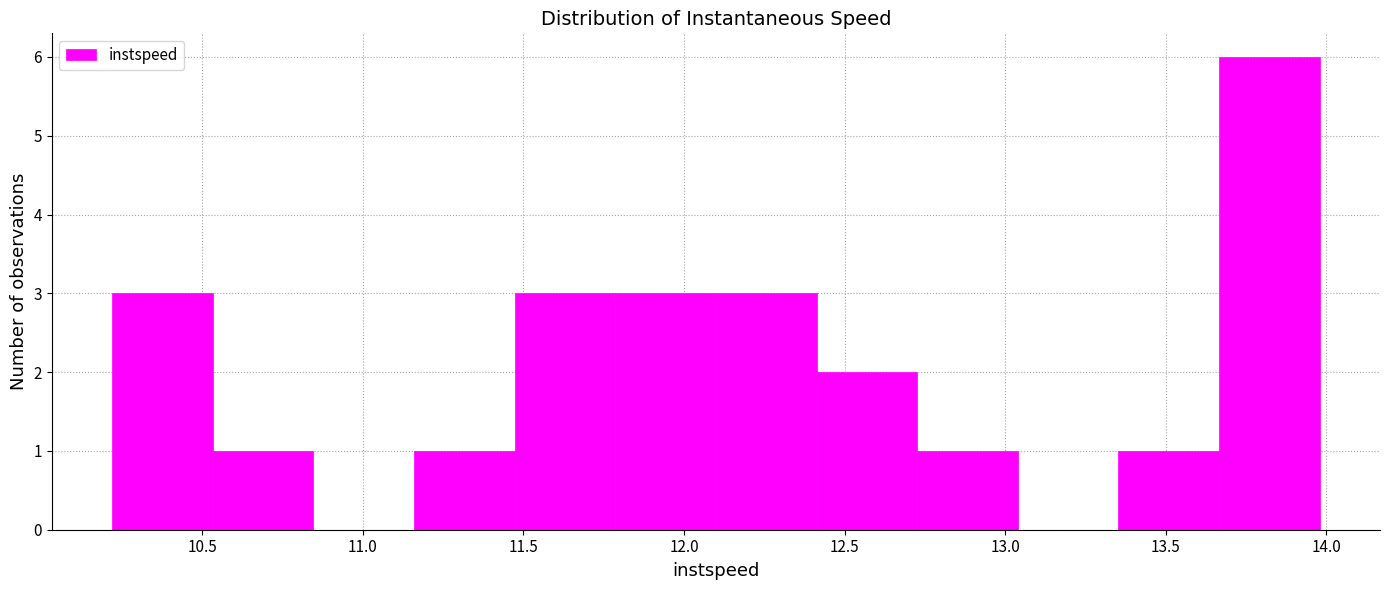

Which range on the x-axis has the tallest bar?

13.65 to 14.00